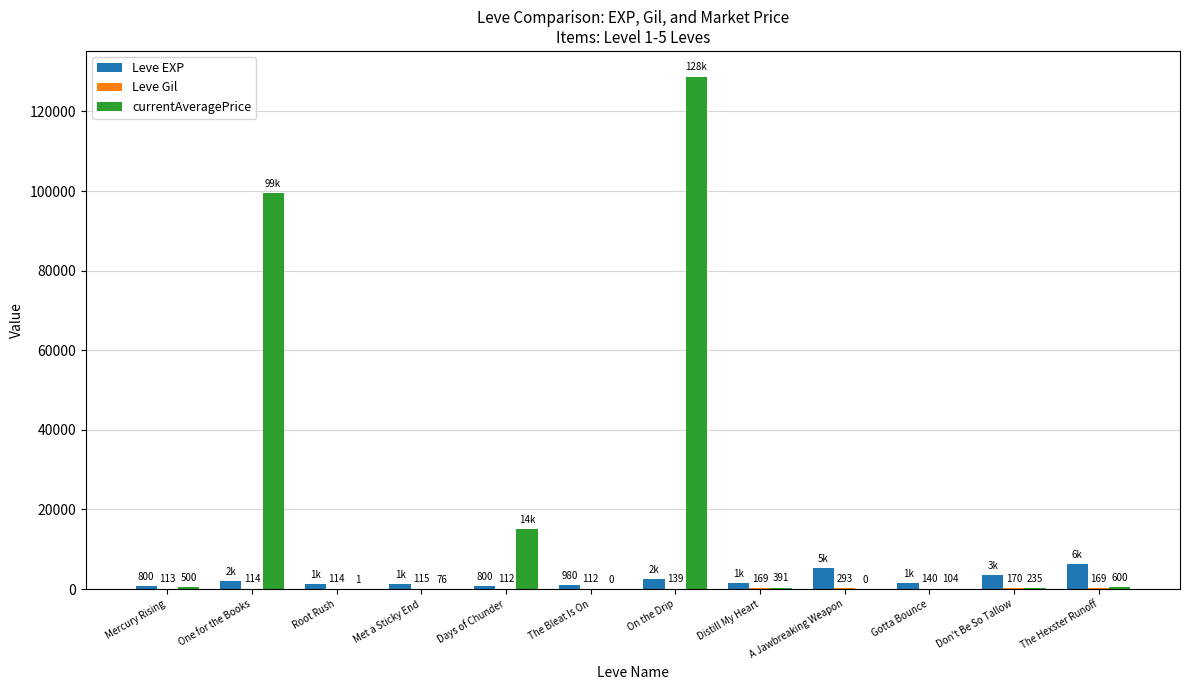

At which label does Leve EXP first exceed 1420?

One for the Books